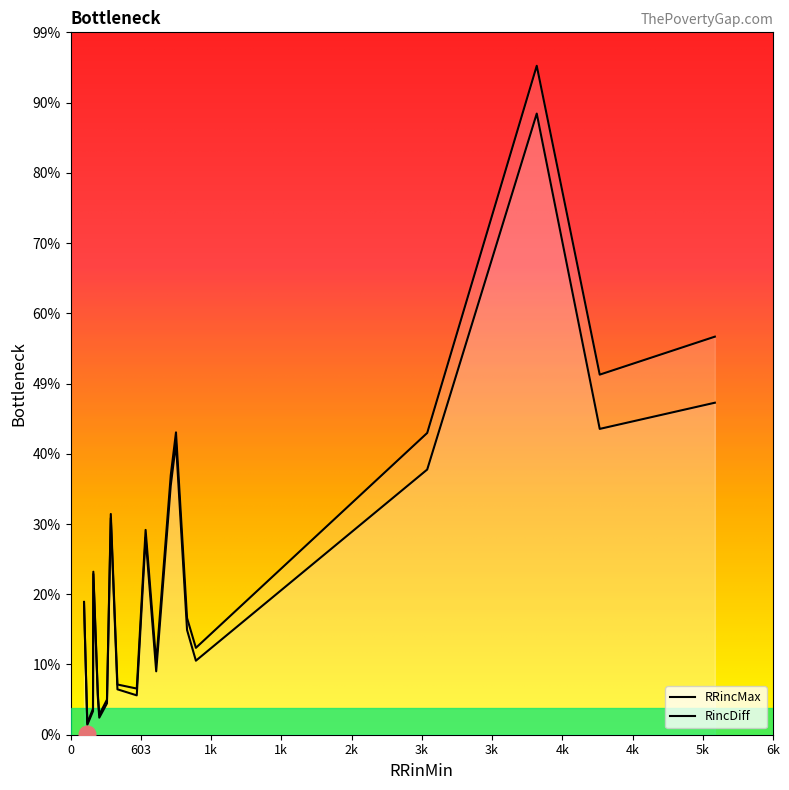

How many data points in RRinMin are less than 645?

10